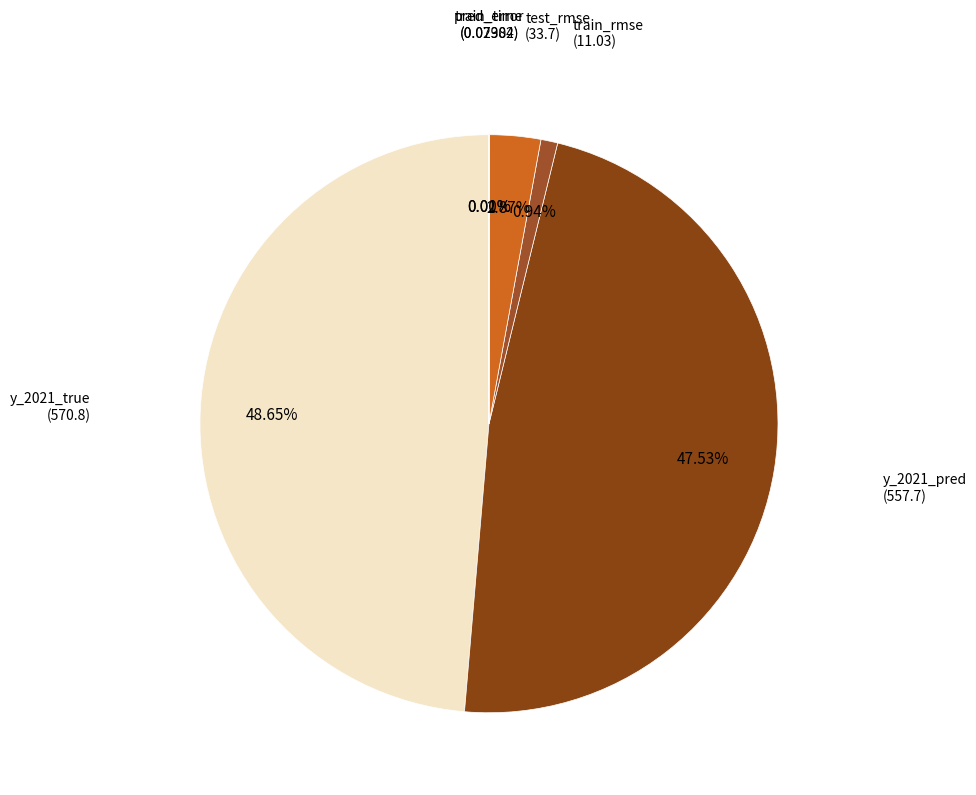

How many slices are in this pie chart?

6